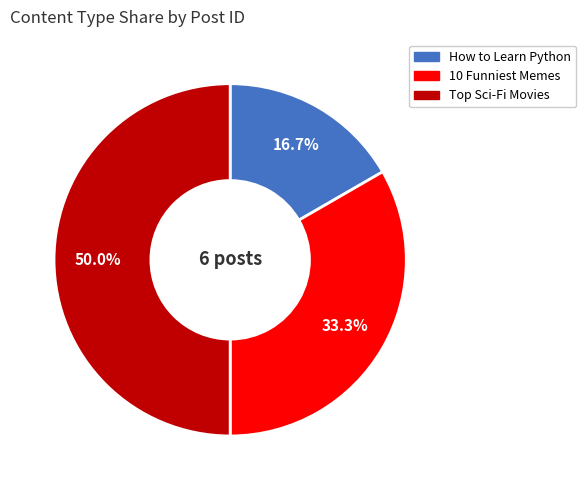

Which category has the biggest portion of the pie?

Top Sci-Fi Movies